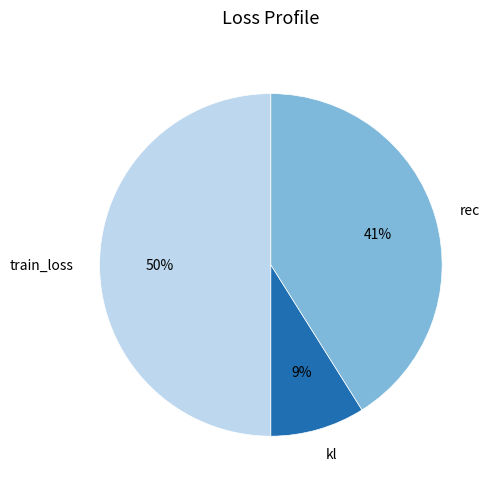

Does kl account for over 50% of the chart?

No